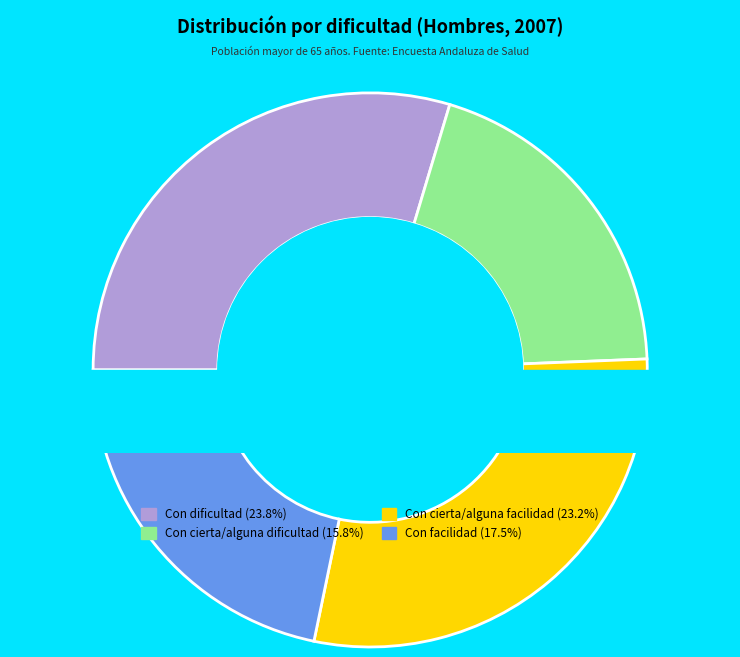

Which category has the biggest portion of the pie?

Con dificultad